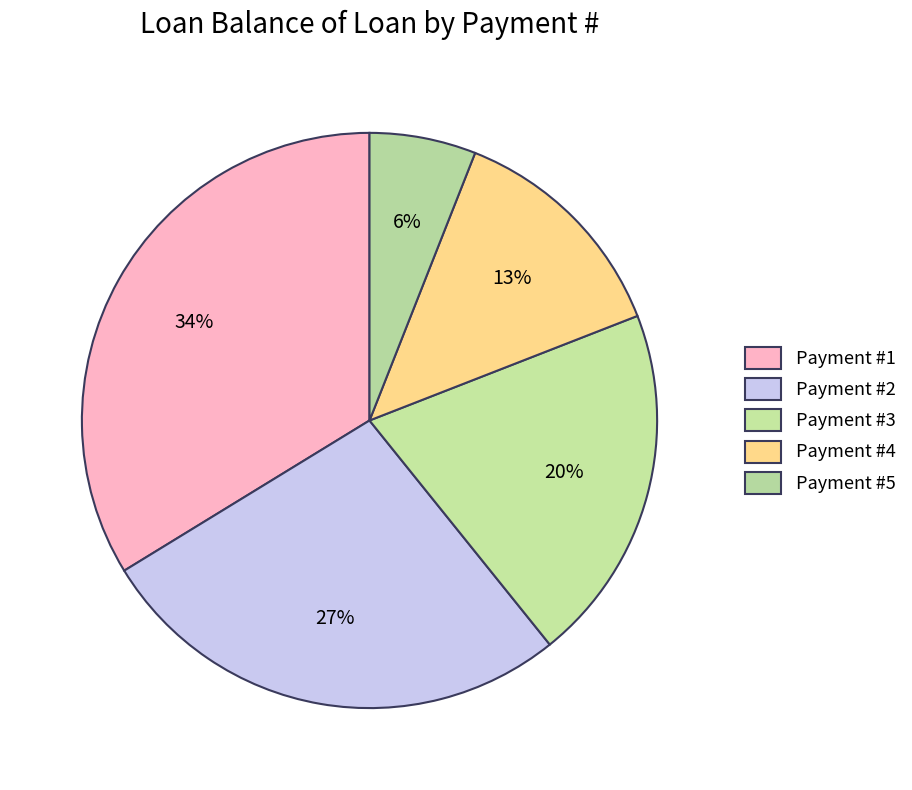

What is the smallest slice in the pie chart?

6